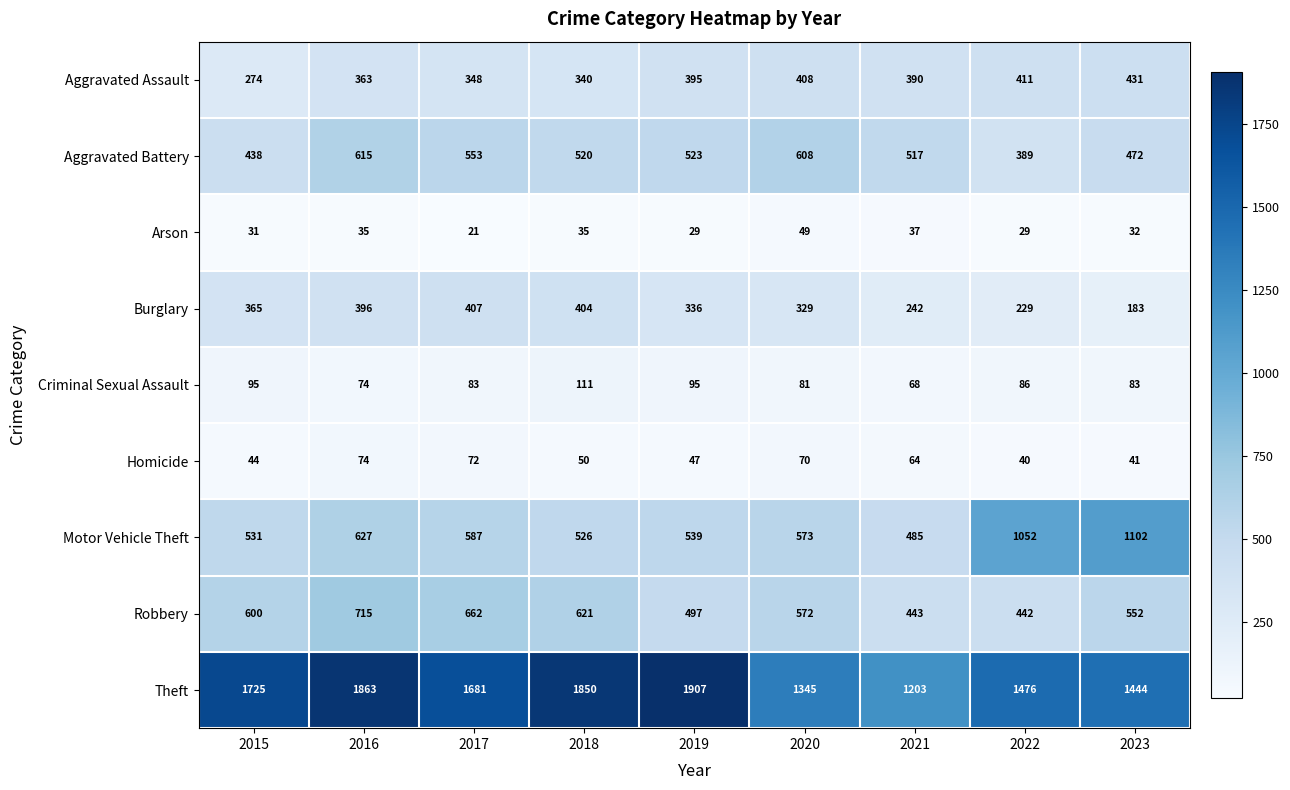

What is the smallest value displayed?

21